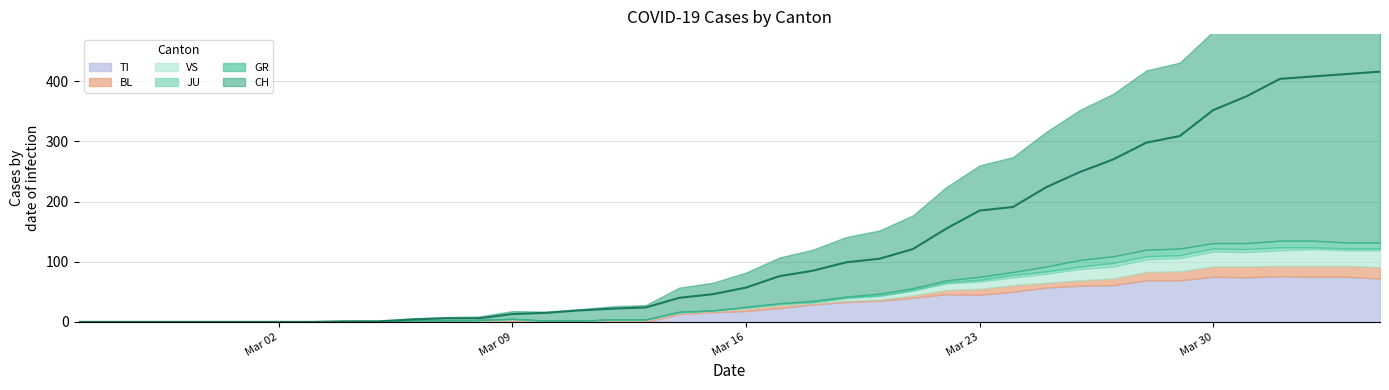

True or false: GR and JU cross at least once.

False